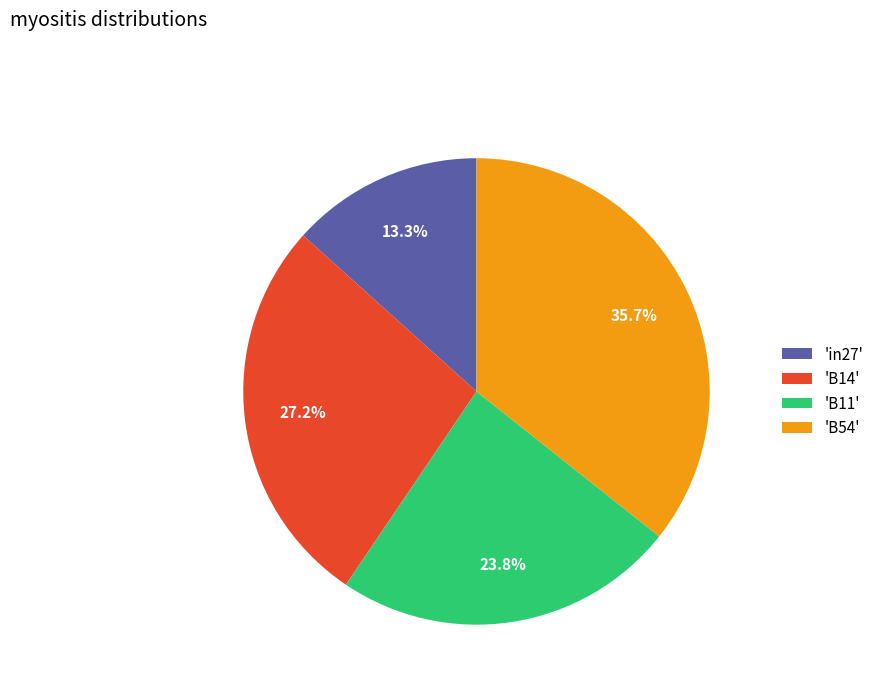

Which category has the smallest portion of the pie?

'in27'